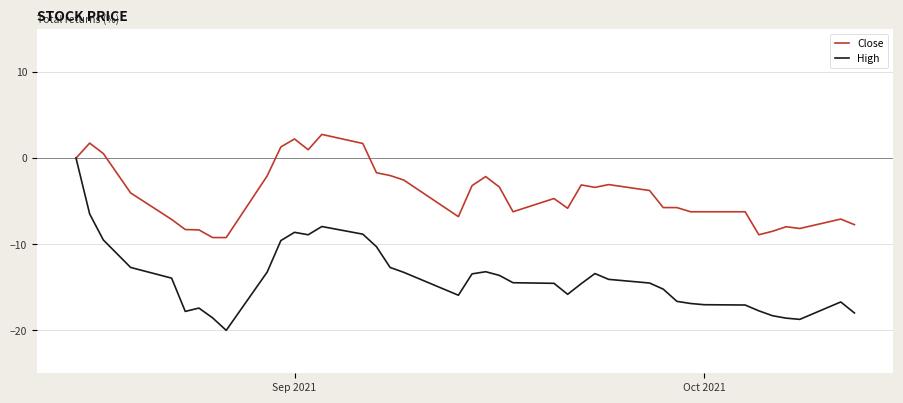

Rank the series by their average value, from highest to lowest.

Close, High